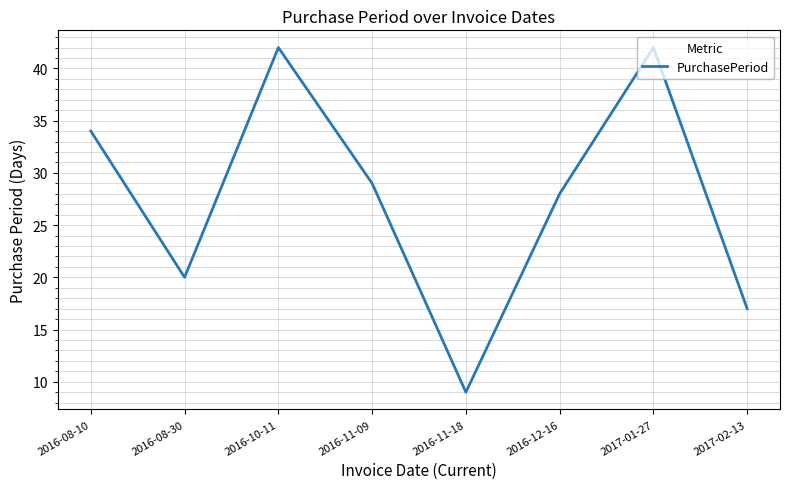

What is the sum of the values at 2016-08-30 and 2016-10-11?

62